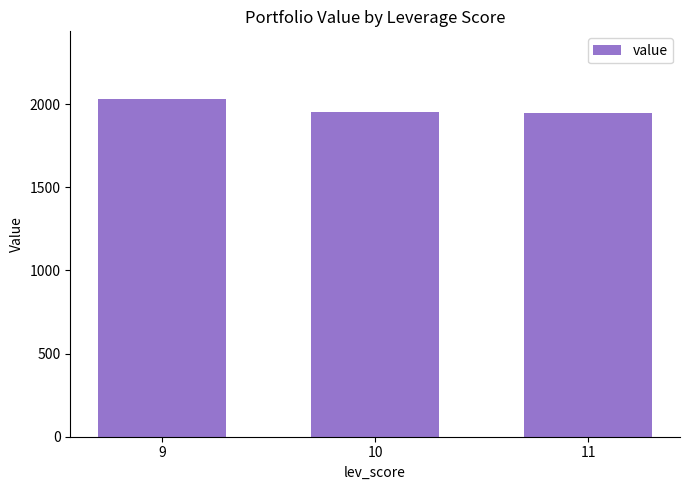

What is the value of the 2nd bar from the left?

1952.4